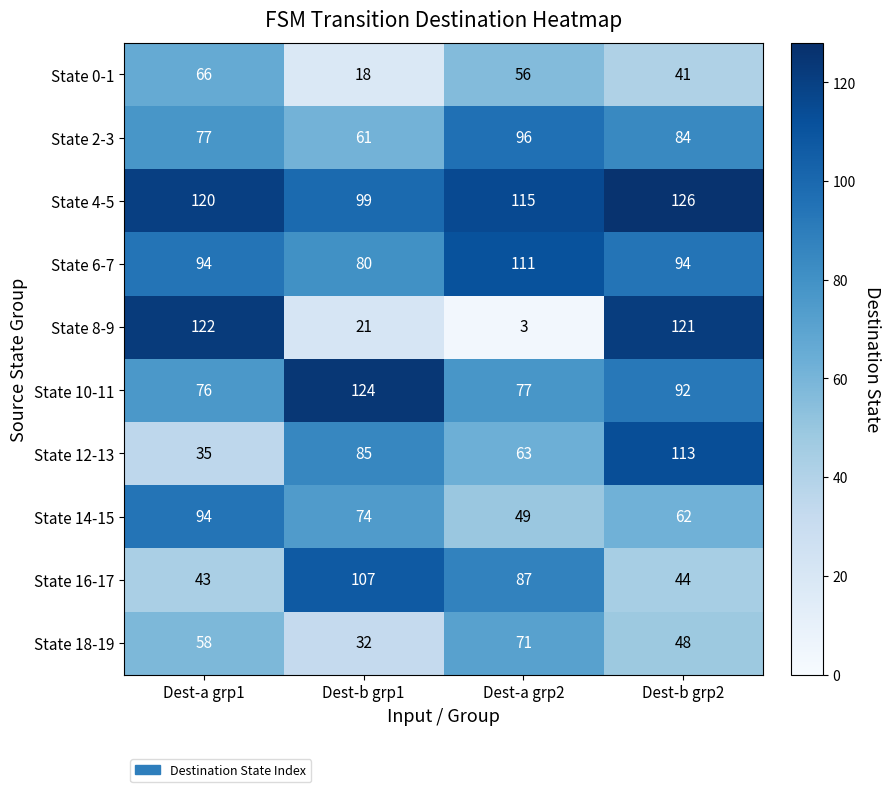

Is it true that State 0-1 equals 56 at Dest-a grp2?

True